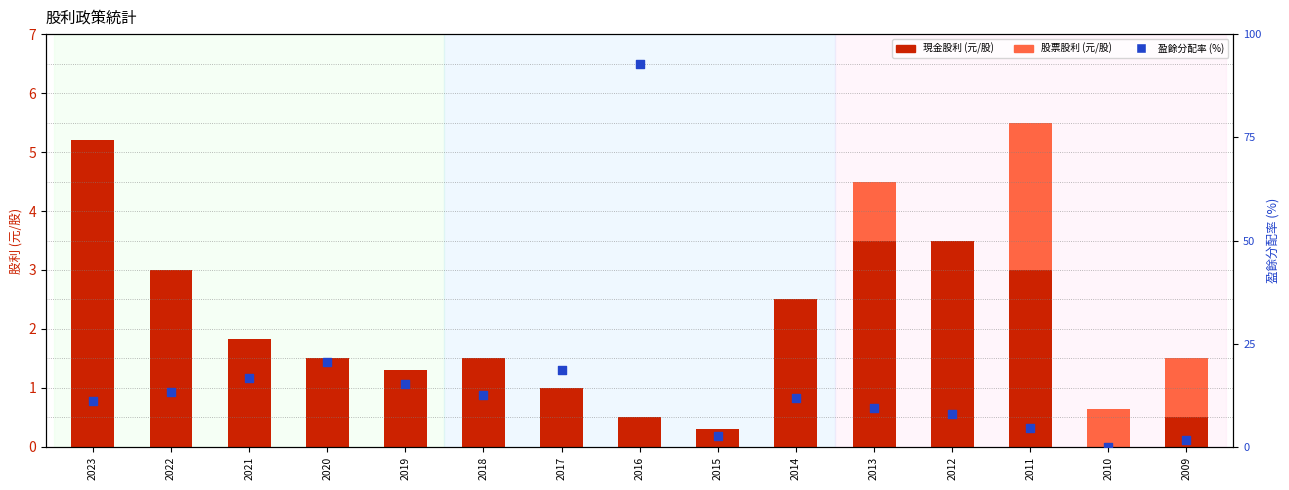

Which series has the largest total across all categories?

盈餘分配率 (%)